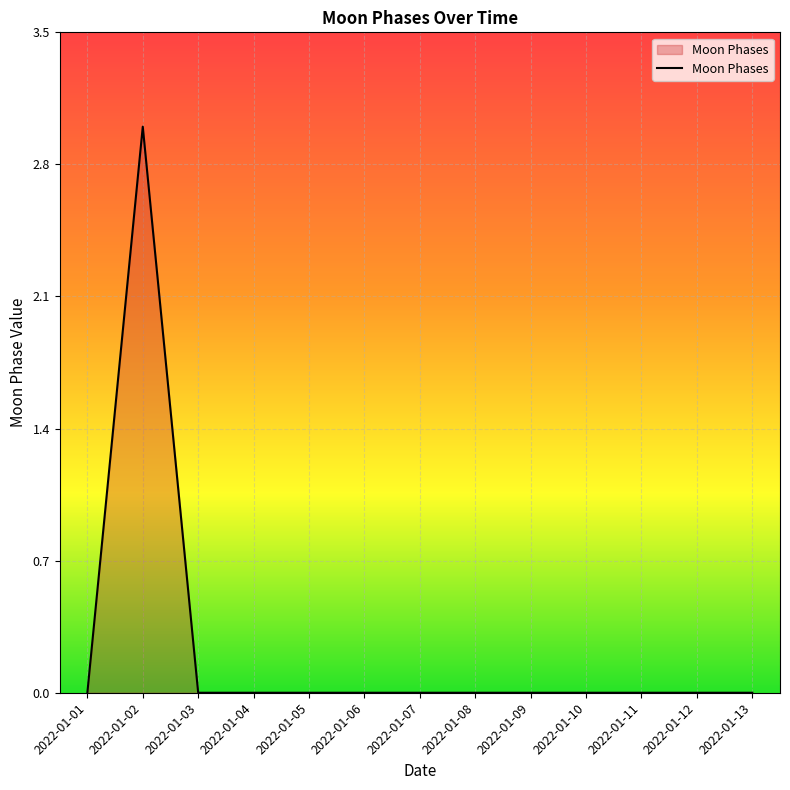

Is it true that the value at 2022-01-12 is -2?

False